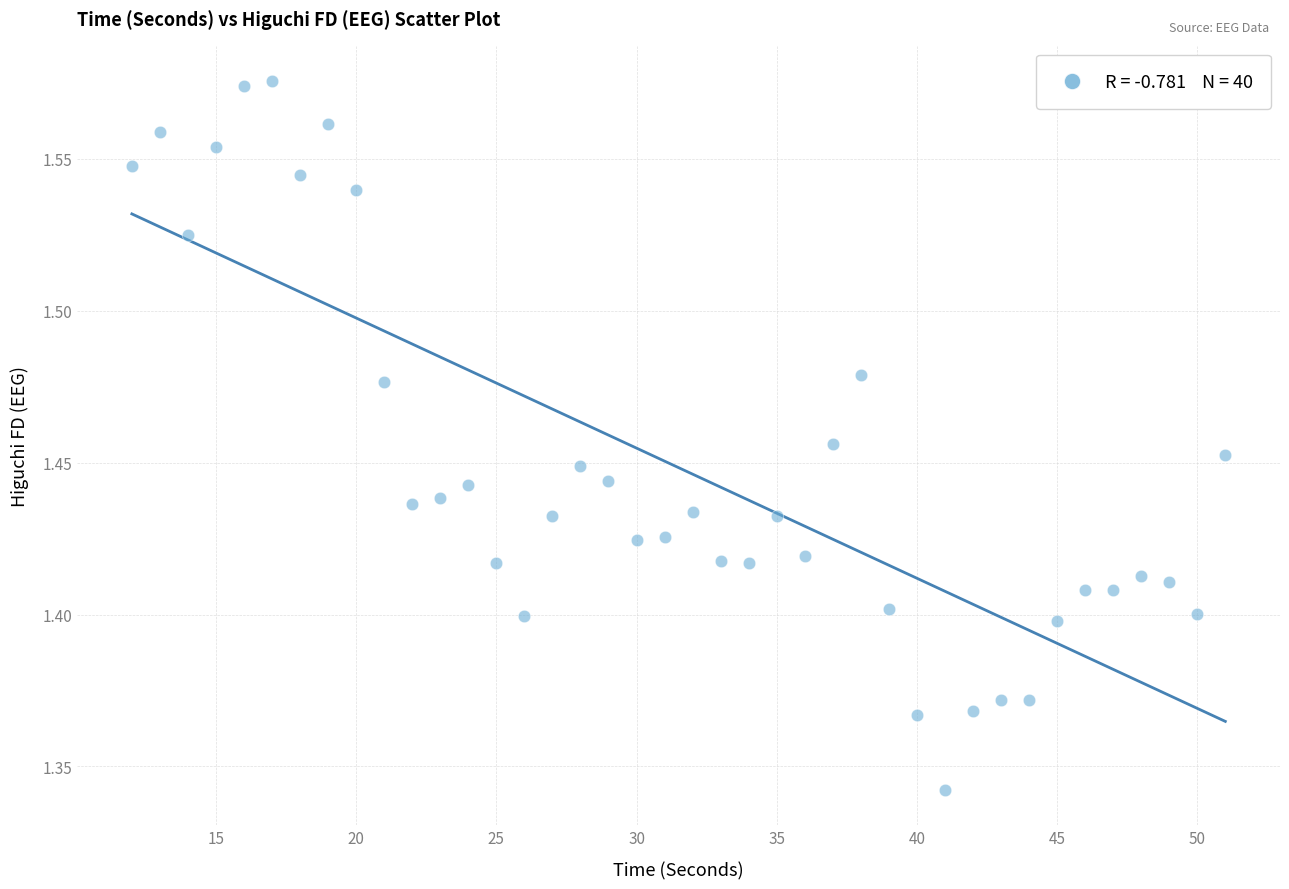

What is the range of X values (max minus min)?

39.0